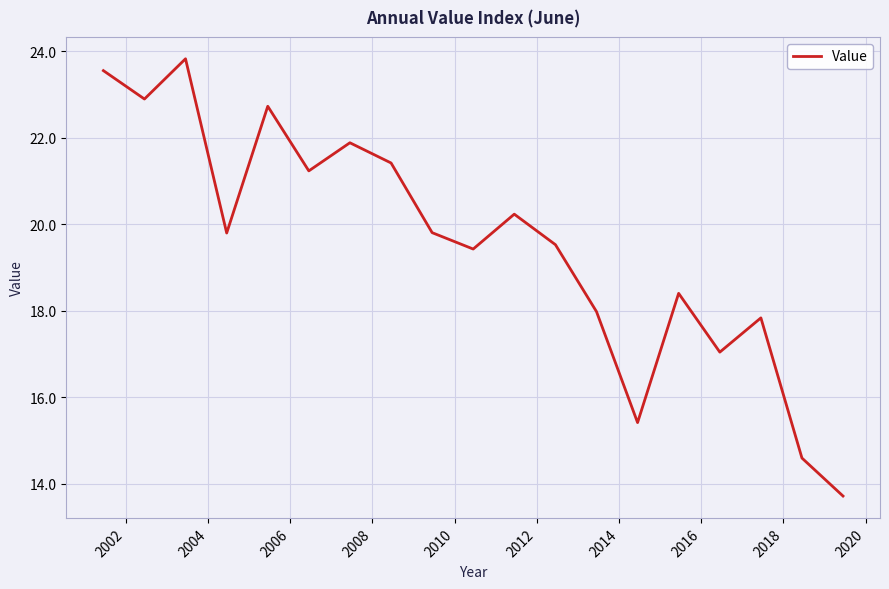

What is the sum of all values?

371.2